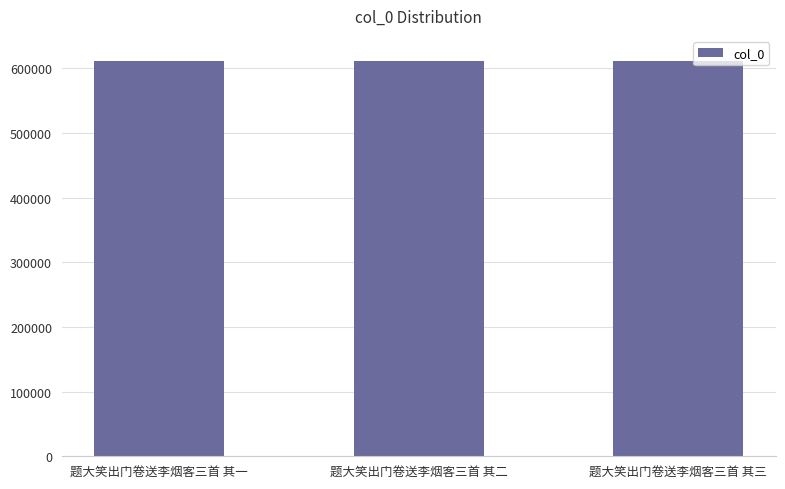

Is it true that the value at 题大笑出门卷送李烟客三首 其一 is 217107?

False